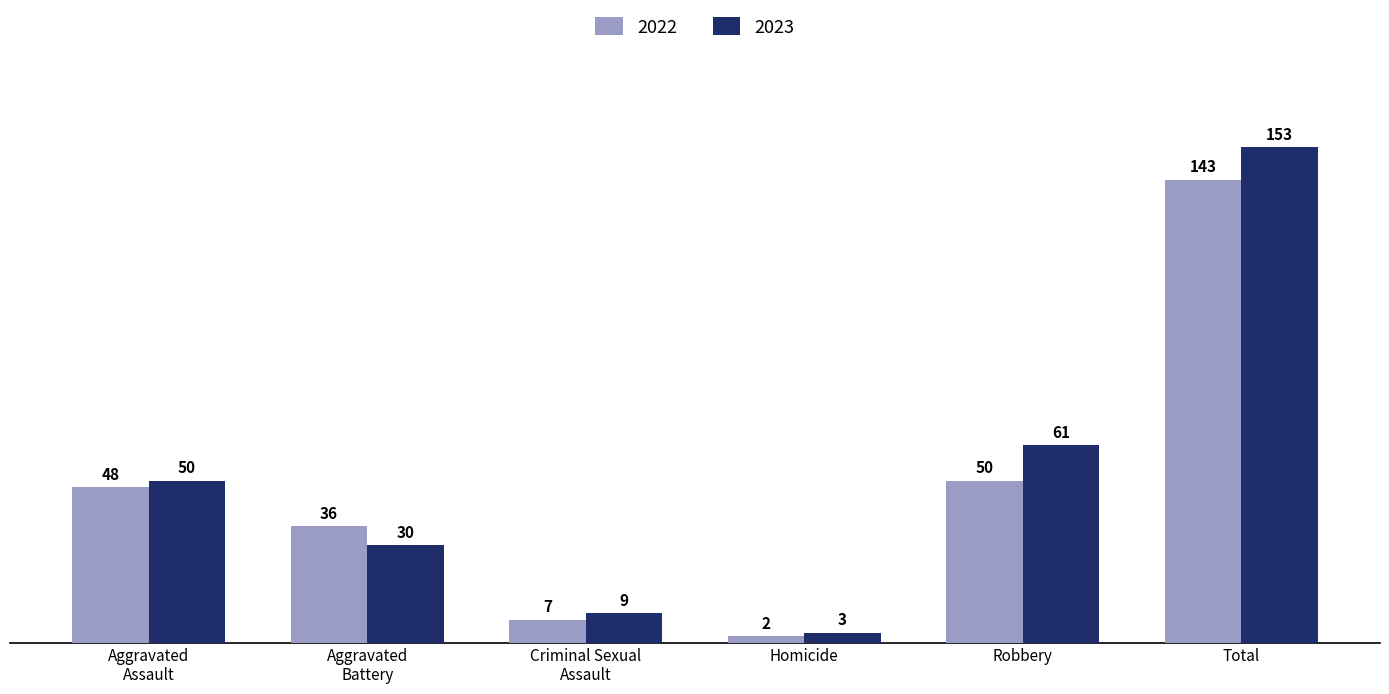

Which series has the largest range (max minus min)?

2023